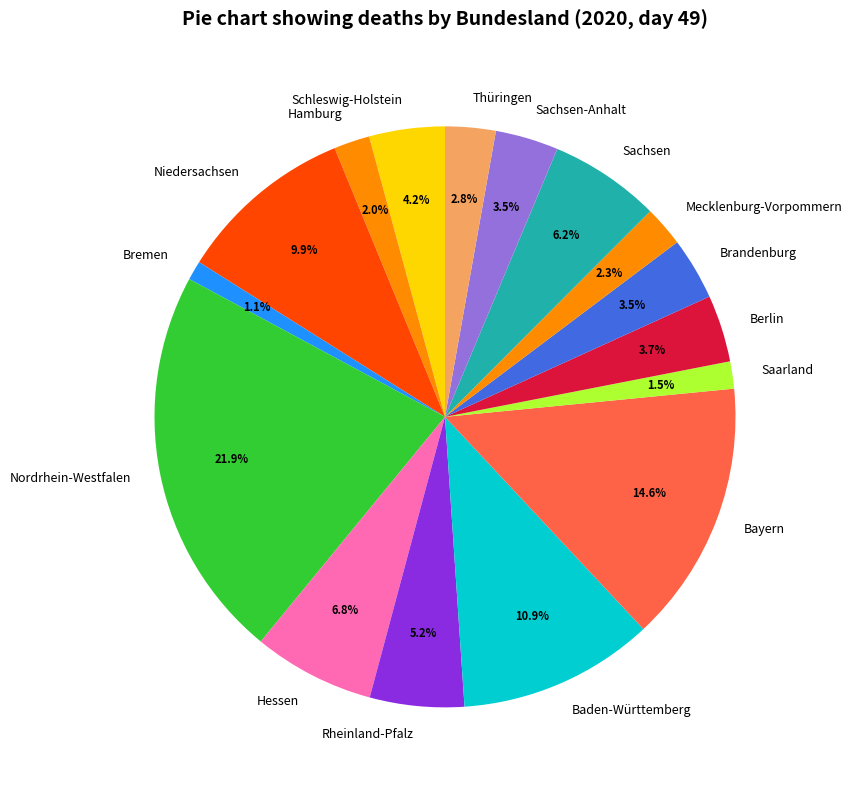

How many segments does this pie chart have?

16